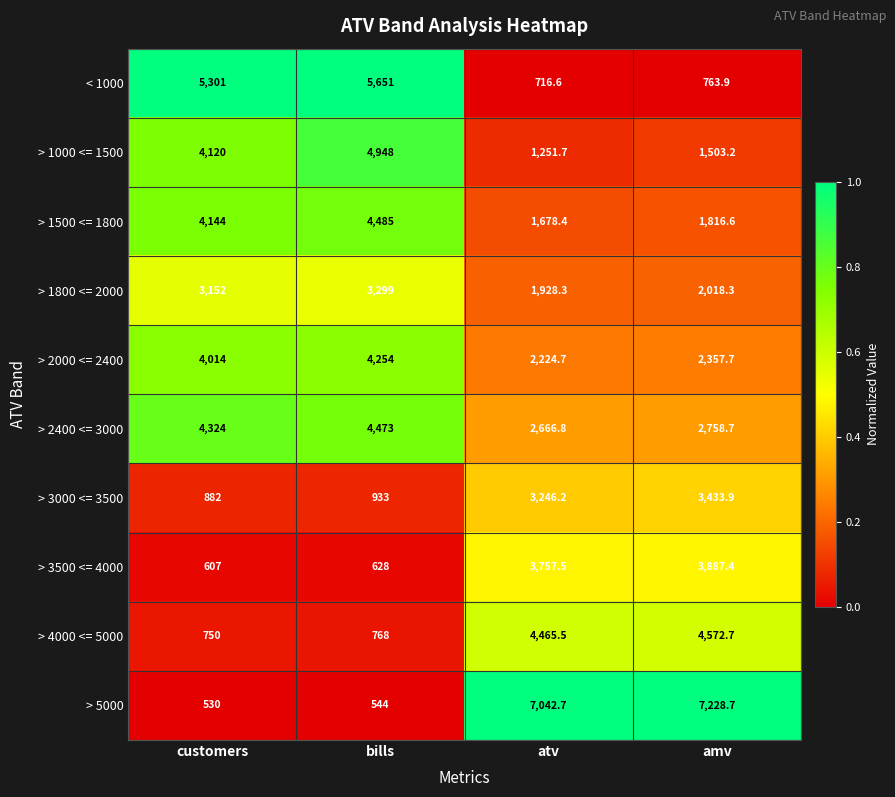

What is the sum of the > 3500 <= 4000 values at customers and atv?

4364.5